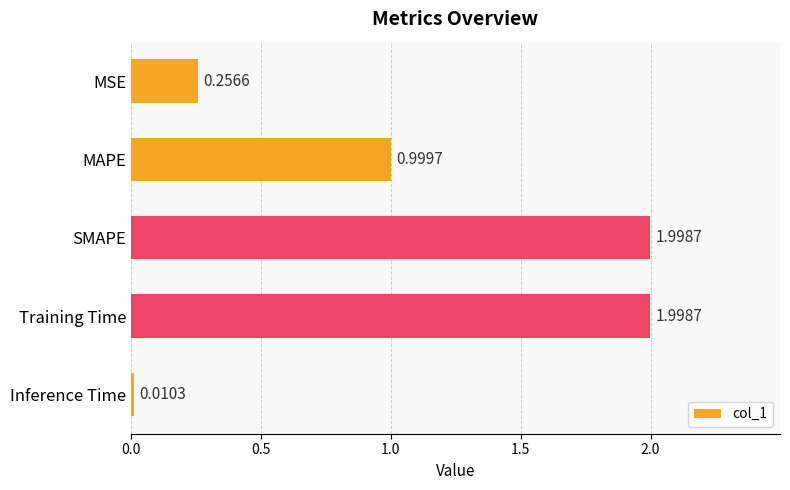

At which label is the value closest to 1?

MAPE